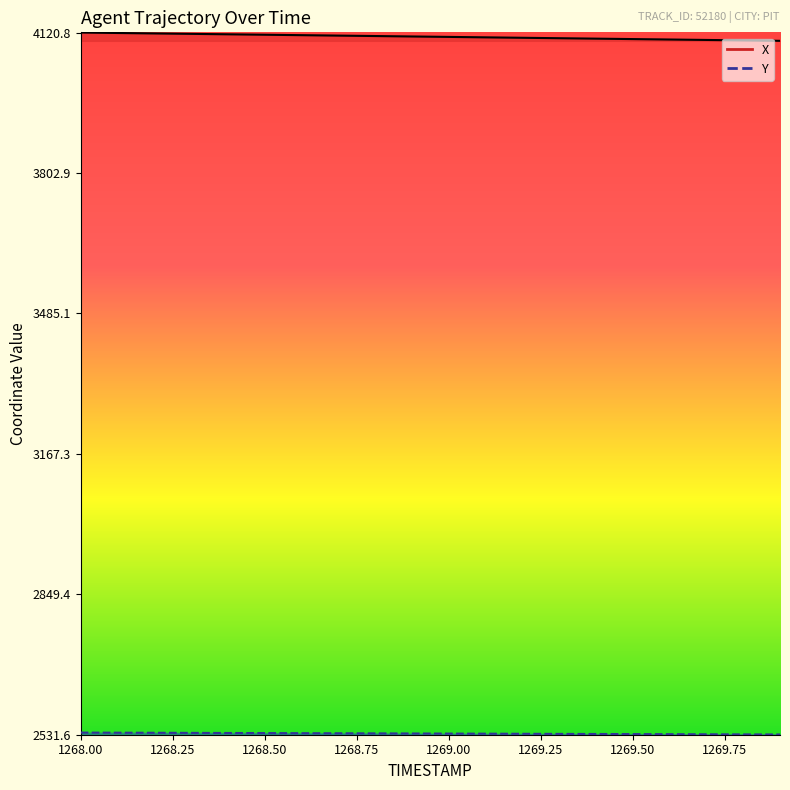

Is it true that Y equals 2531.8 at 1269.8?

True